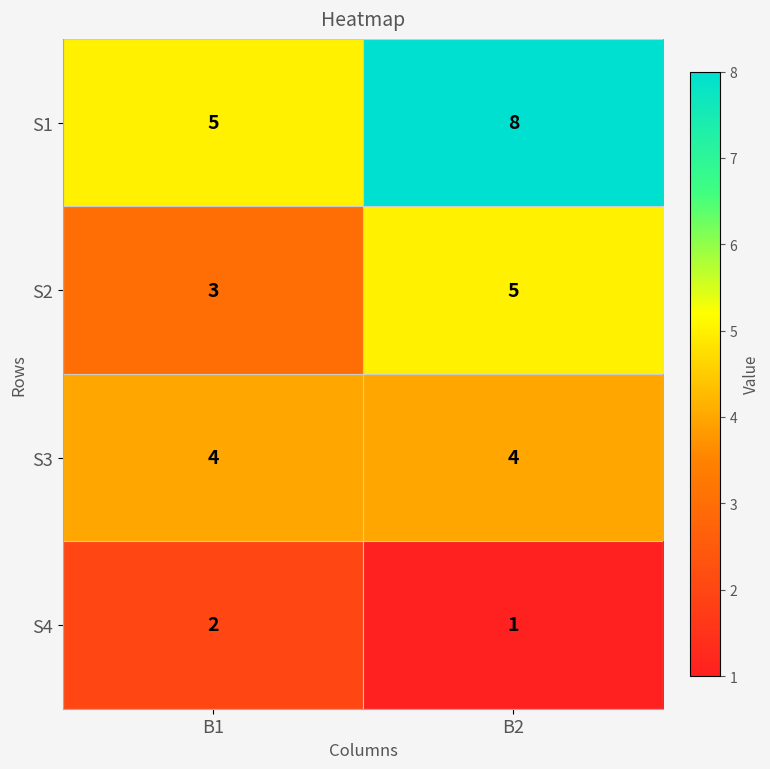

What is the difference between the highest and lowest values at B2?

7